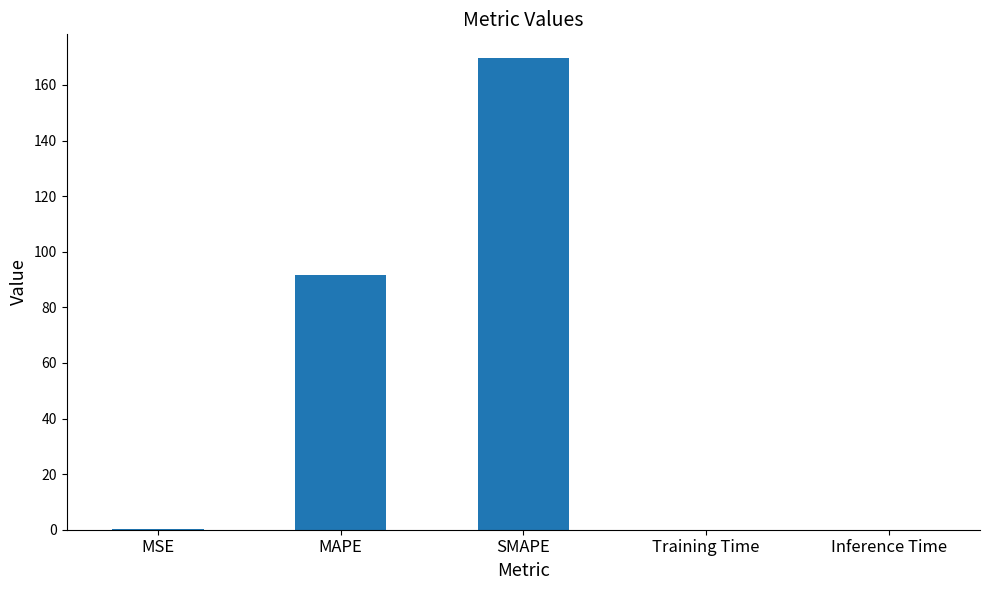

Where is the data nearest to the value 84?

MAPE